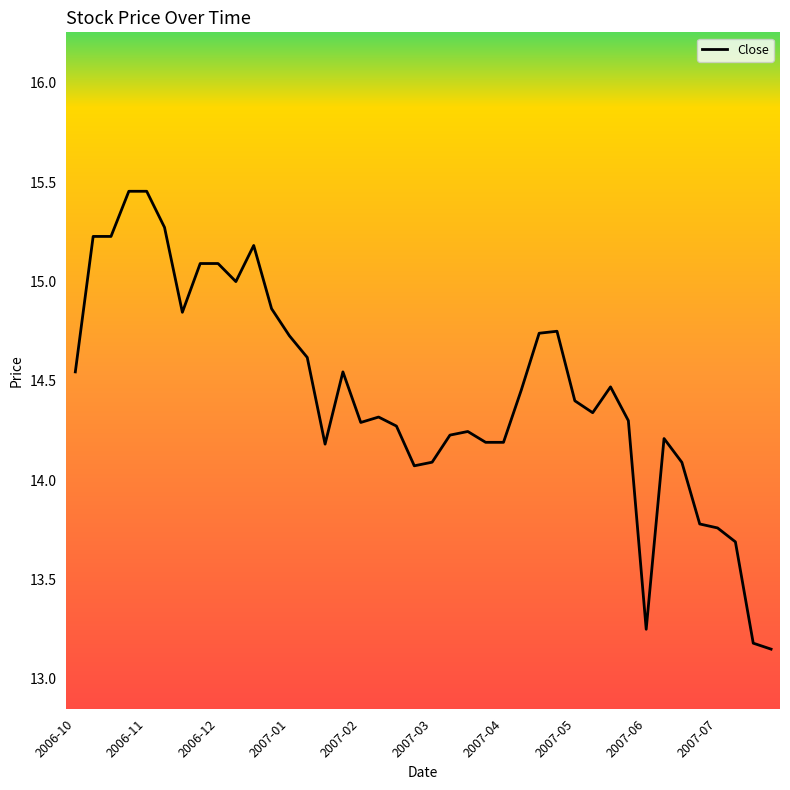

What is the difference between the maximum and minimum values?

2.3